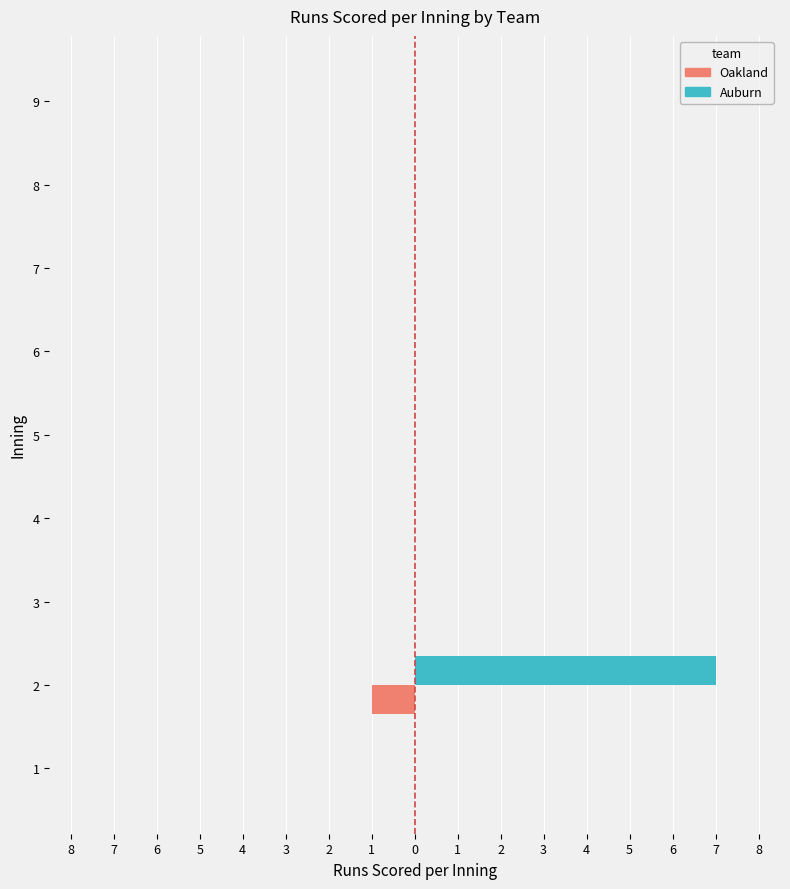

What are all the series names shown in the legend?

Oakland, Auburn